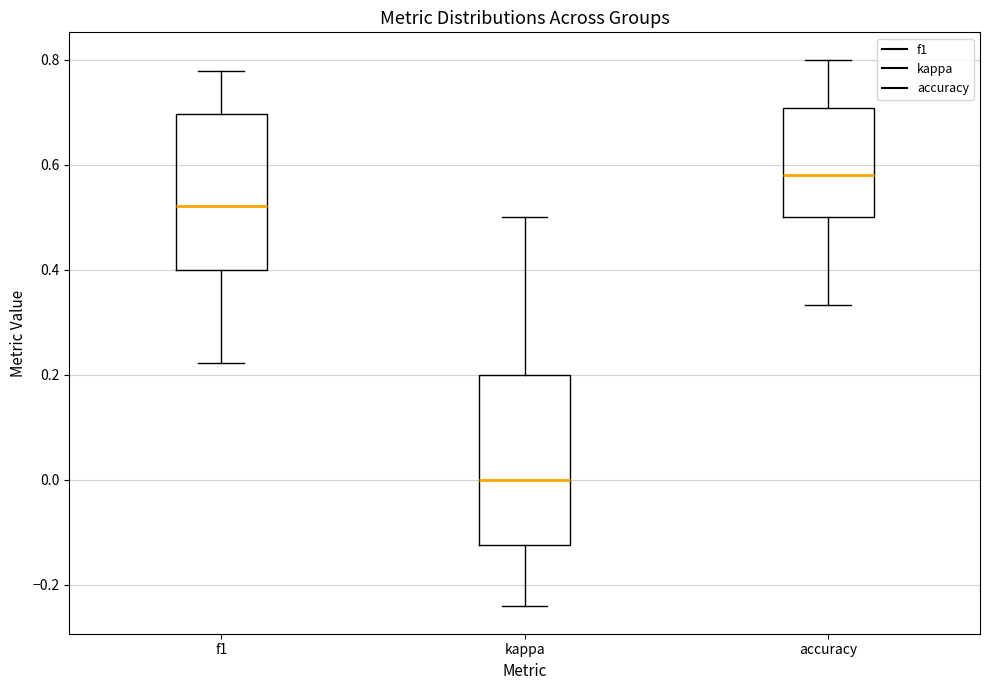

Reading left to right, read every box against the y-axis: the position of its median line, the range the box covers, and the ends of its whiskers. The values are not printed on the chart, so give them approximately, as read against the axis.

f1: median 0.52, box 0.40 to 0.70, whiskers 0.22 to 0.78
kappa: median 0.00, box -0.12 to 0.20, whiskers -0.24 to 0.50
accuracy: median 0.58, box 0.50 to 0.70, whiskers 0.34 to 0.80